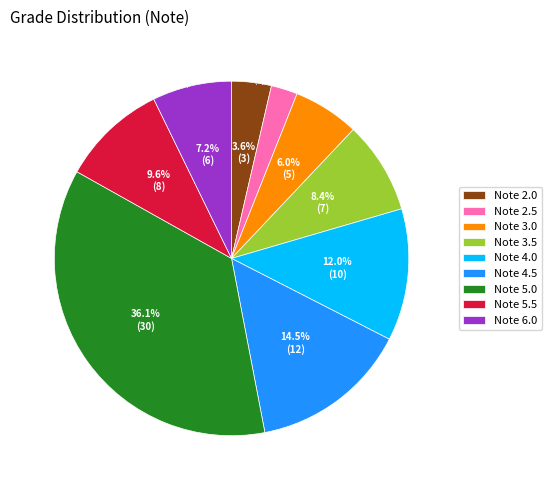

Do 2 and 4 together represent more than half of the pie?

No